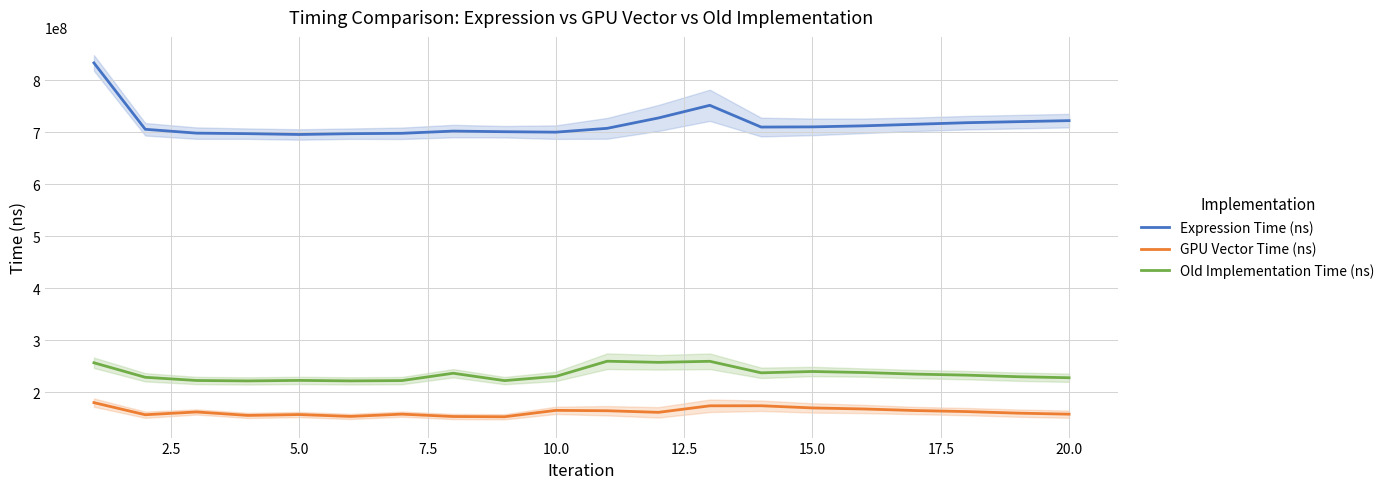

True or false: Old Implementation Time (ns) and Expression Time (ns) intersect in this chart.

False